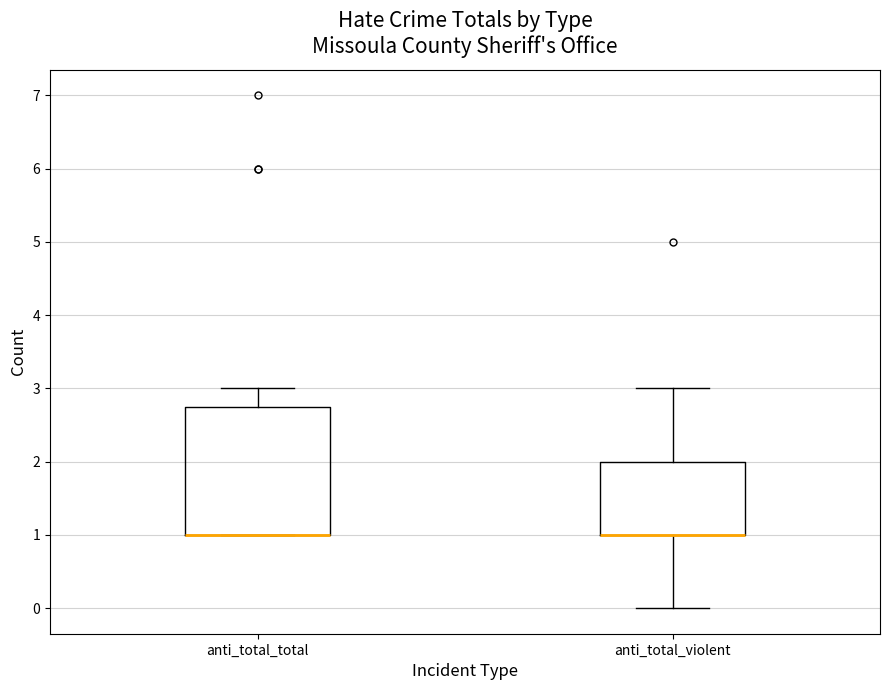

Reading left to right, transcribe this box plot: for each box, give where its median line is, the range the box spans, and where its two whiskers end, as read against the y-axis. The values are not printed on the chart, so give them approximately, as read against the axis.

anti_total_total: median 1.0 (drawn on the box's lower edge), box 1.0 to 2.8, whiskers 1.0 to 3.0
anti_total_violent: median 1.0 (drawn on the box's lower edge), box 1.0 to 2.0, whiskers 0.0 to 3.0